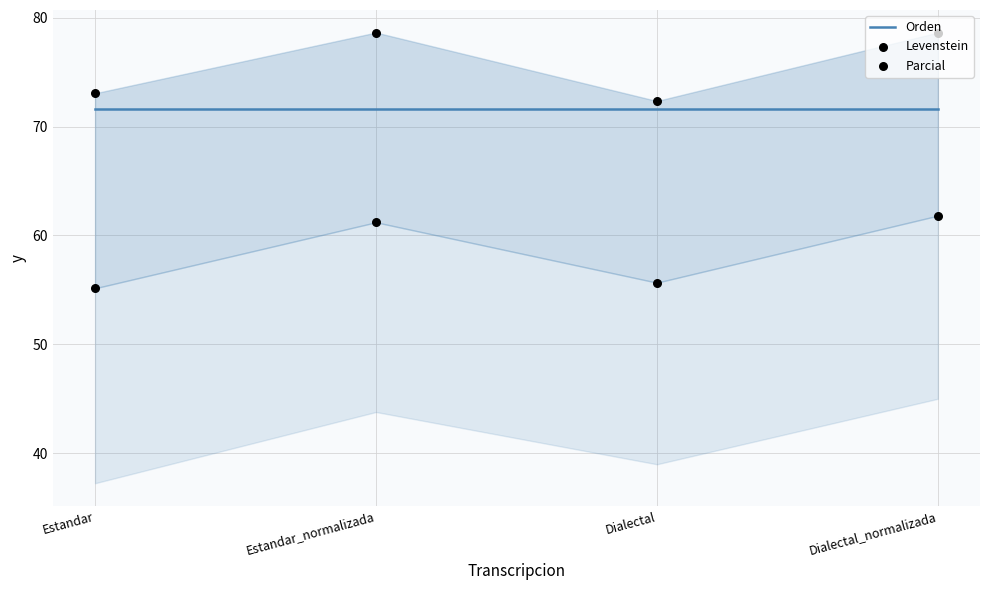

Is the value of Parcial at Dialectal_normalizada greater than the value of Orden at Dialectal?

Yes